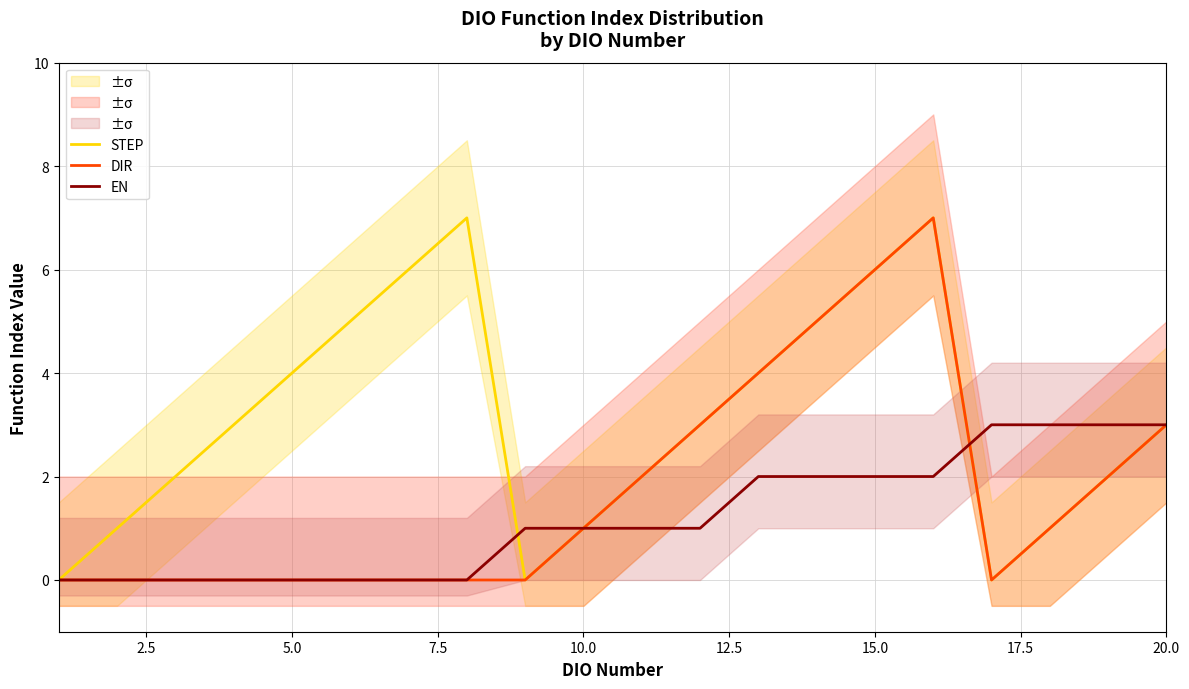

What is the highest value of the STEP series?

7